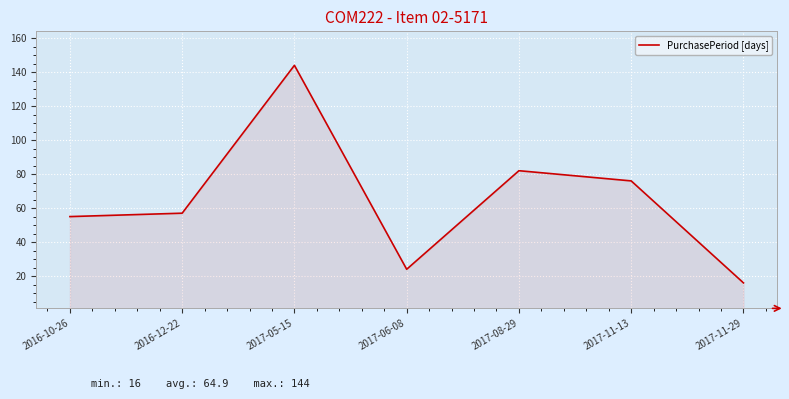

What is the change in value from 2016-10-26 to 2017-11-13?

+21